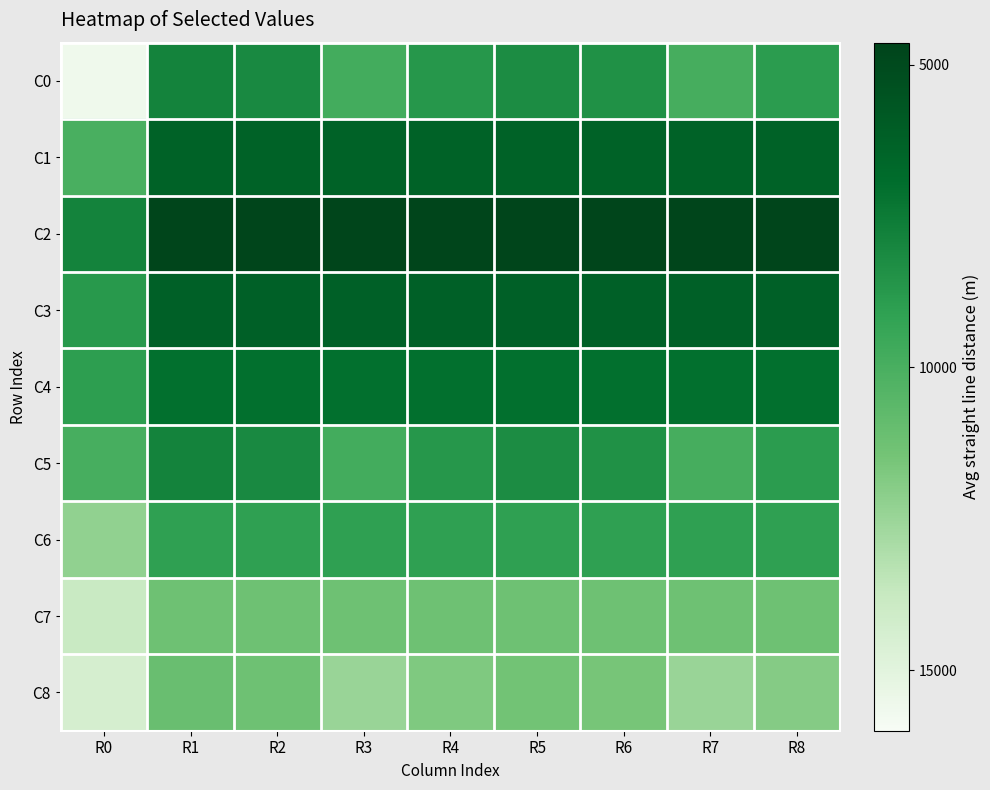

Which category has the highest value across all series?

R1